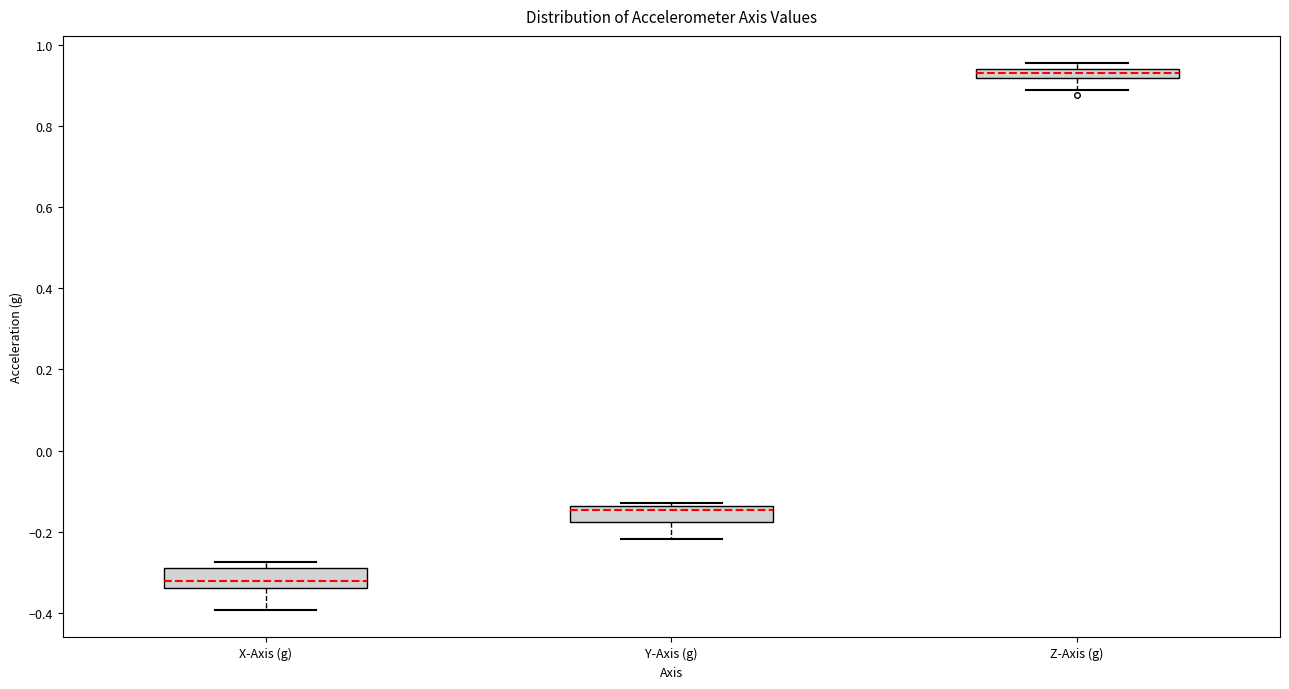

Which box has the highest median line?

Z-Axis (g)